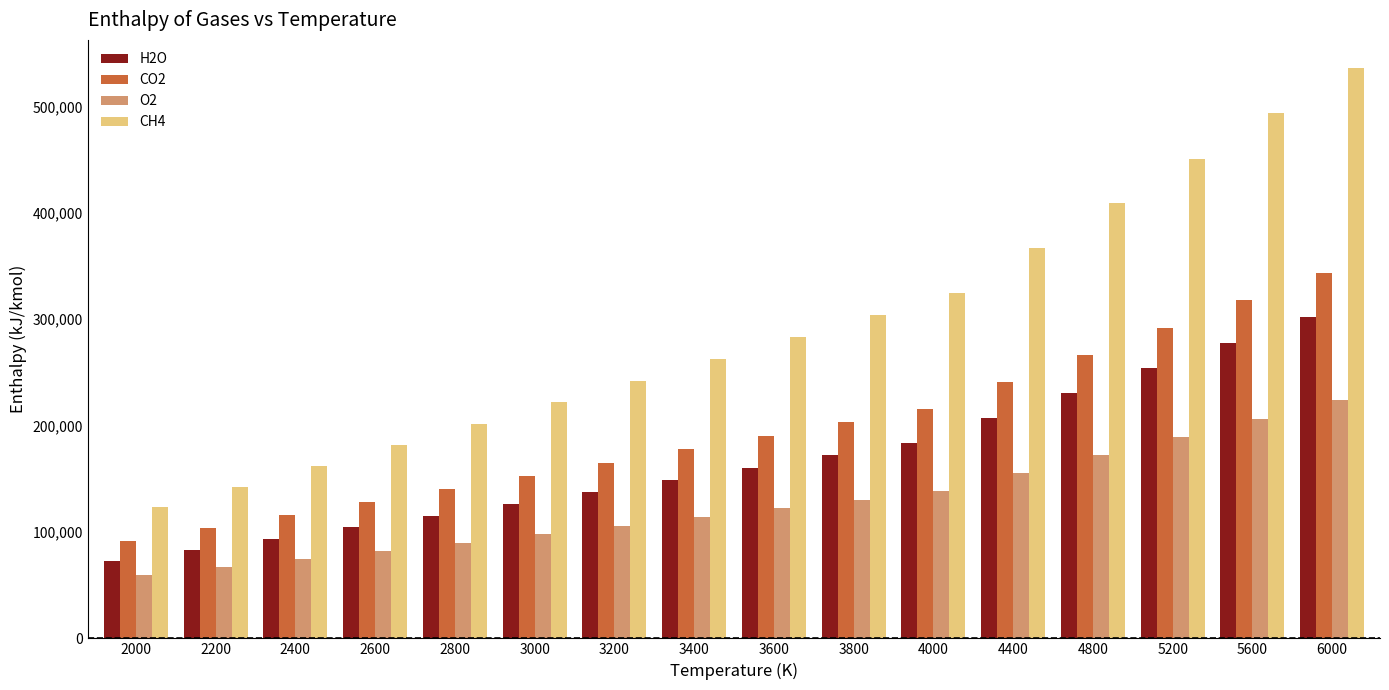

What value does the H2O series have at 5600?

278161